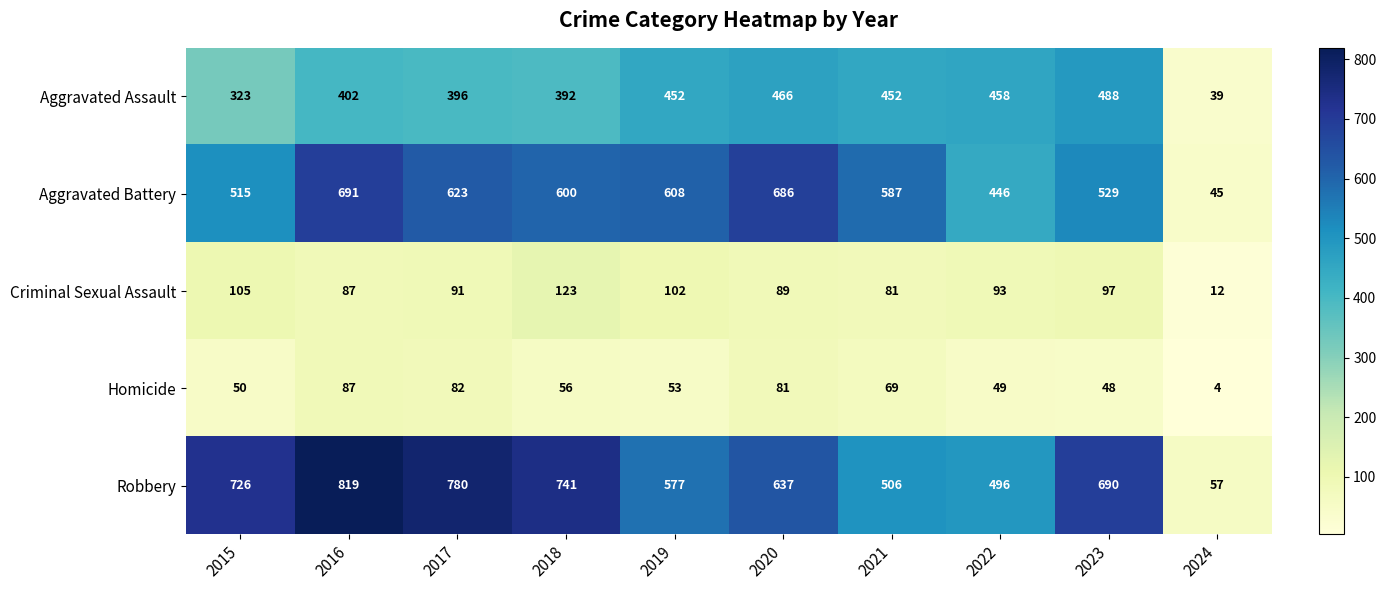

Read the Aggravated Assault value at 2024, to the nearest 5.

40